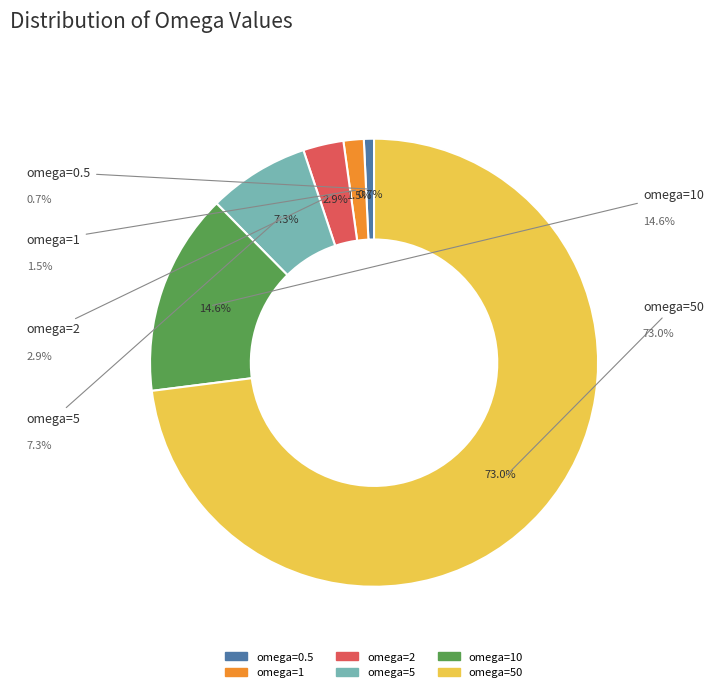

What is the majority slice?

50